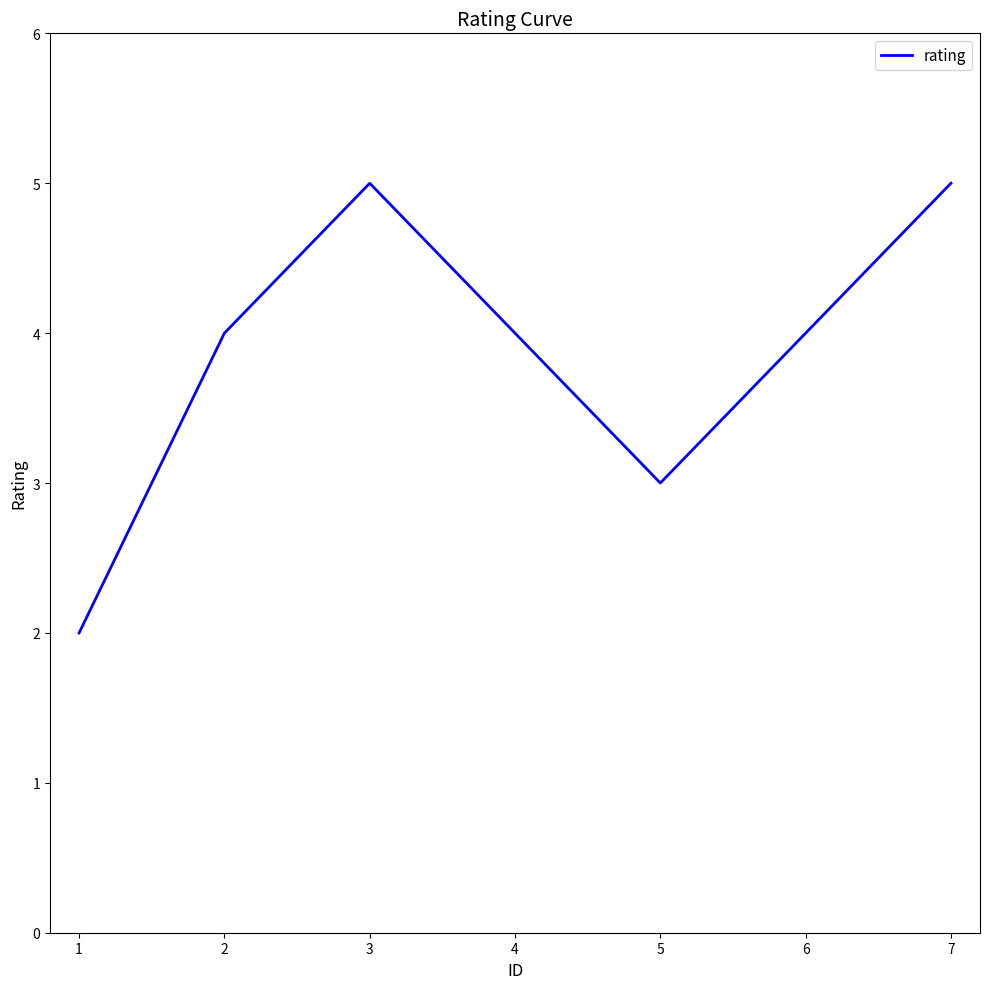

How many series are shown in this chart?

1